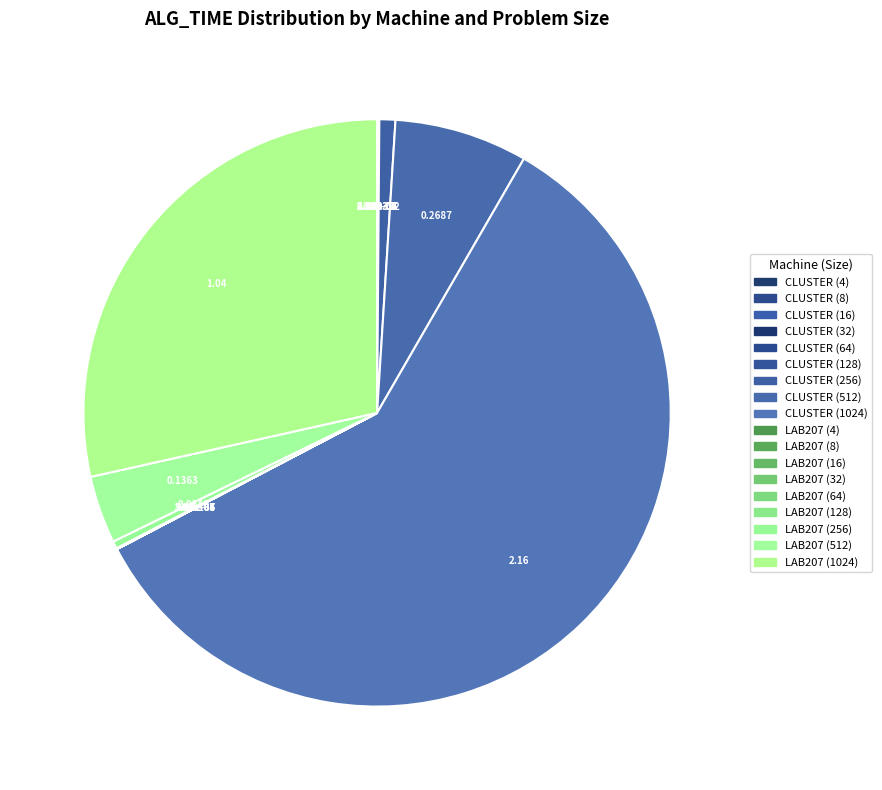

To the nearest percent, what is the average slice percentage?

6%